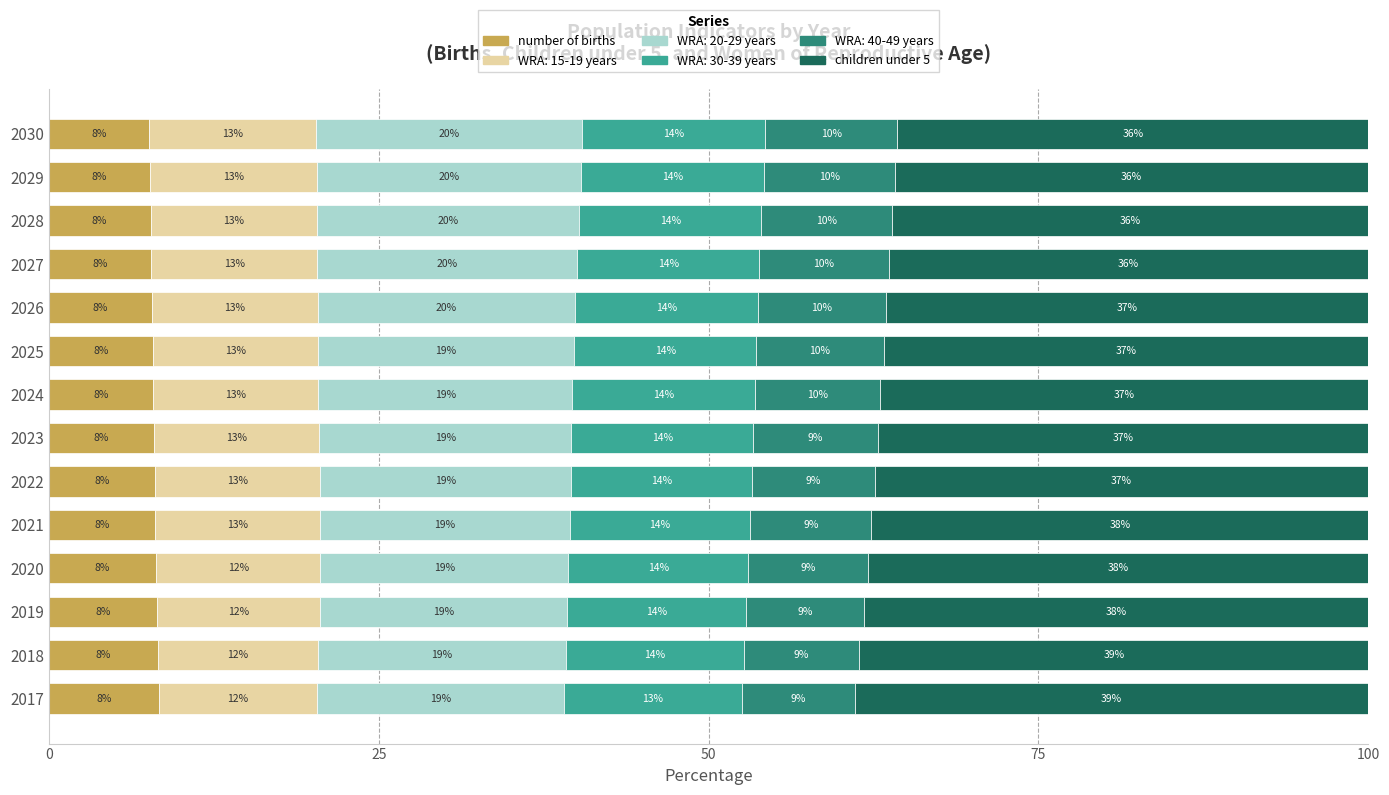

What is the total value across all series at 2020?

100.0